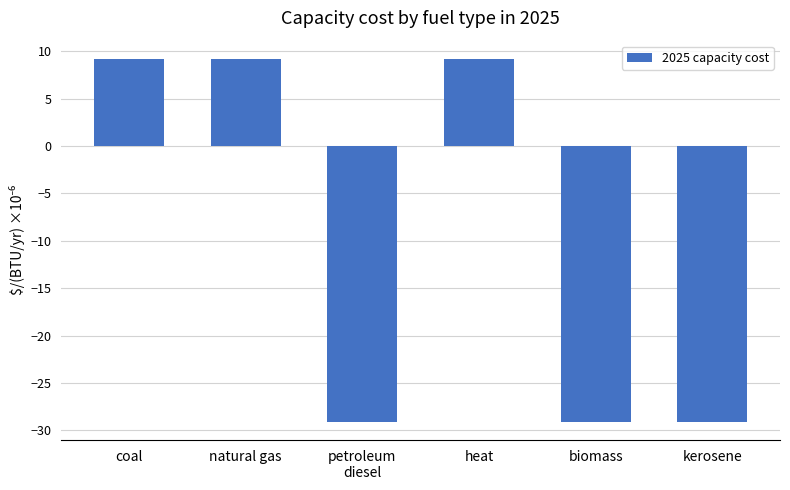

The value at natural gas is 3.4. True or false?

False